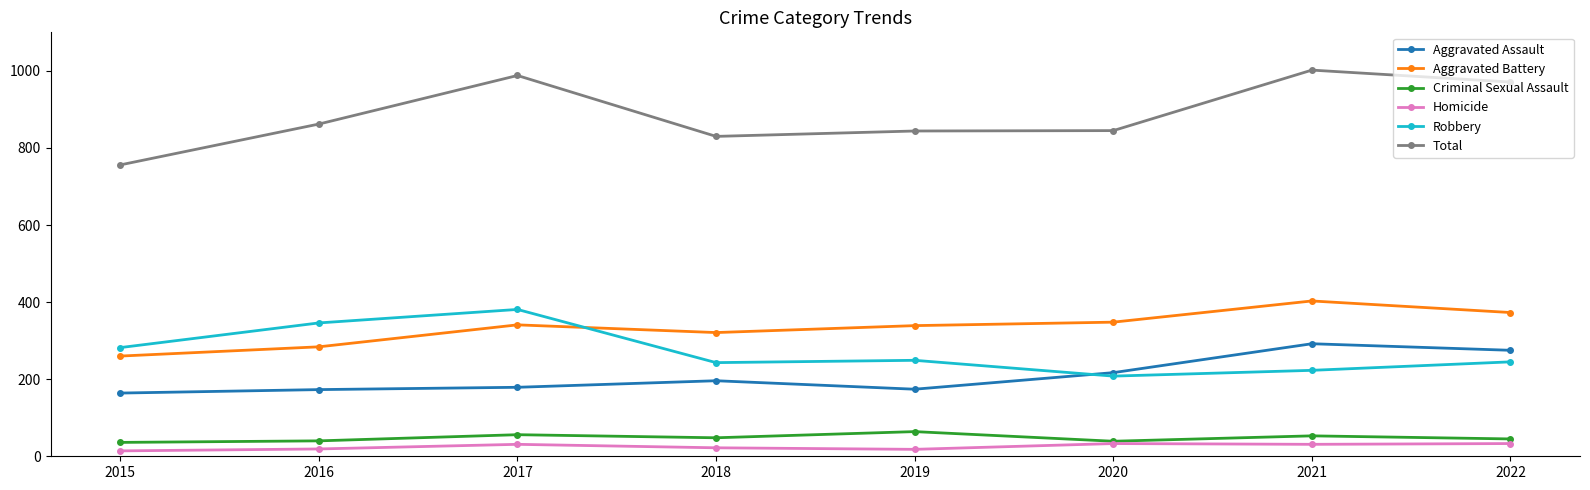

Rank the series by their maximum value, from highest to lowest.

Total, Aggravated Battery, Robbery, Aggravated Assault, Criminal Sexual Assault, Homicide